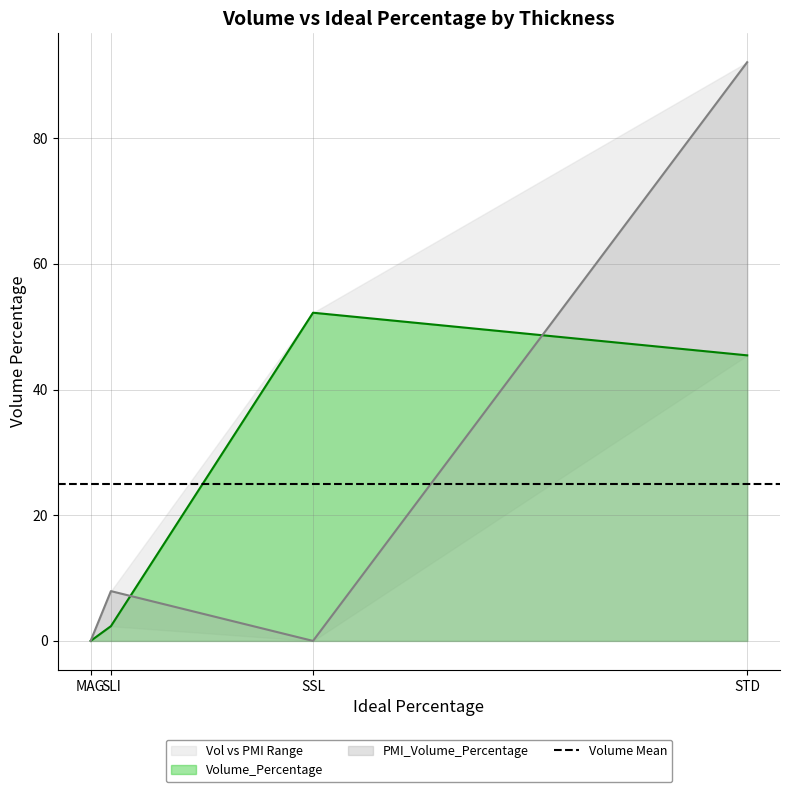

Which has a higher value, MAG or SLI?

SLI